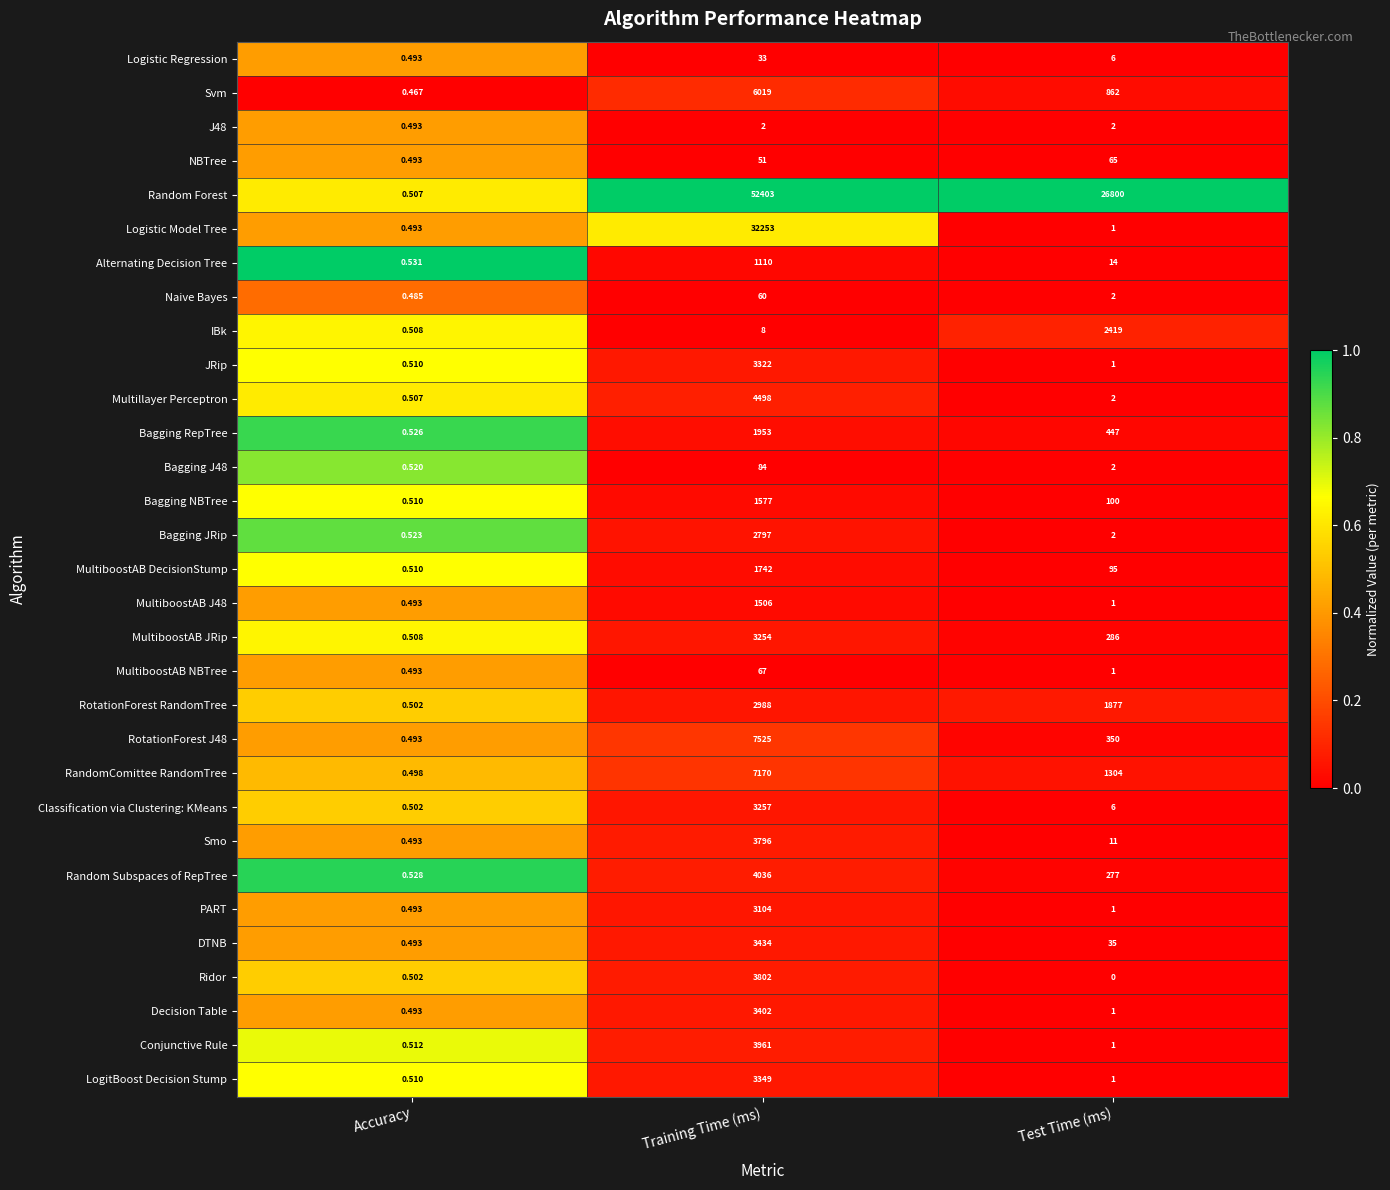

How many series are shown in this chart?

31